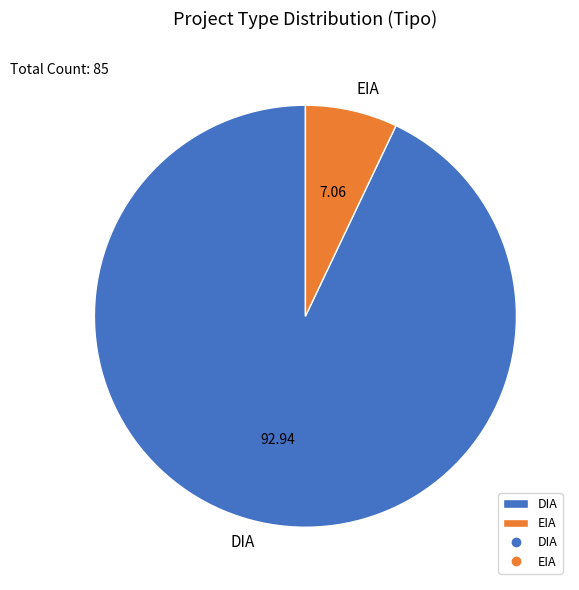

Is there a majority slice in this chart?

Yes